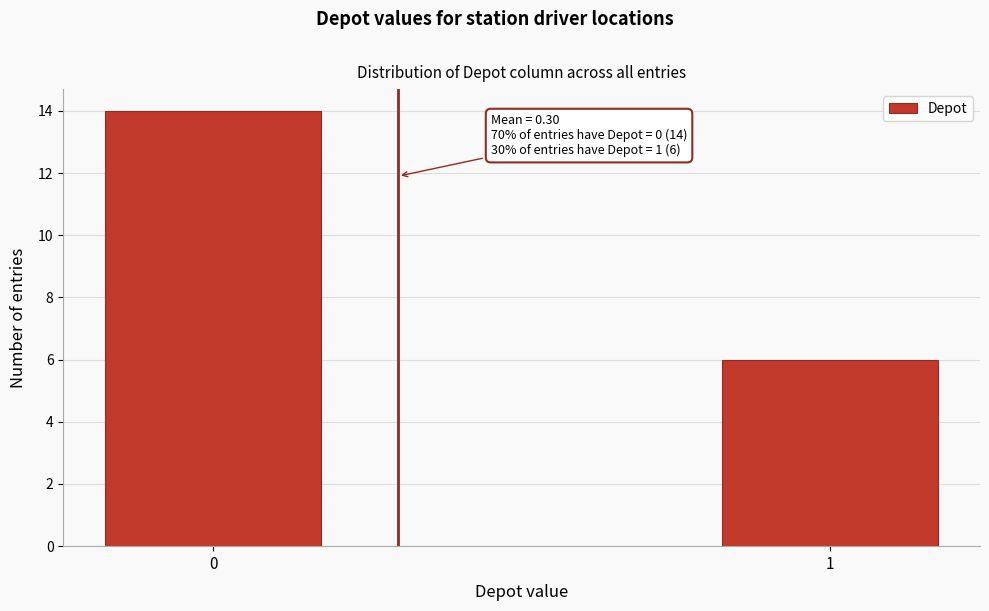

Reading left to right, list all the values displayed in this chart.

14	6